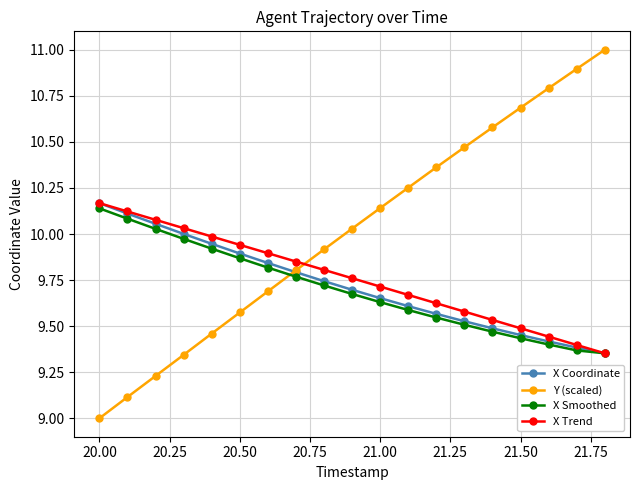

What is the greatest value displayed?

11.0